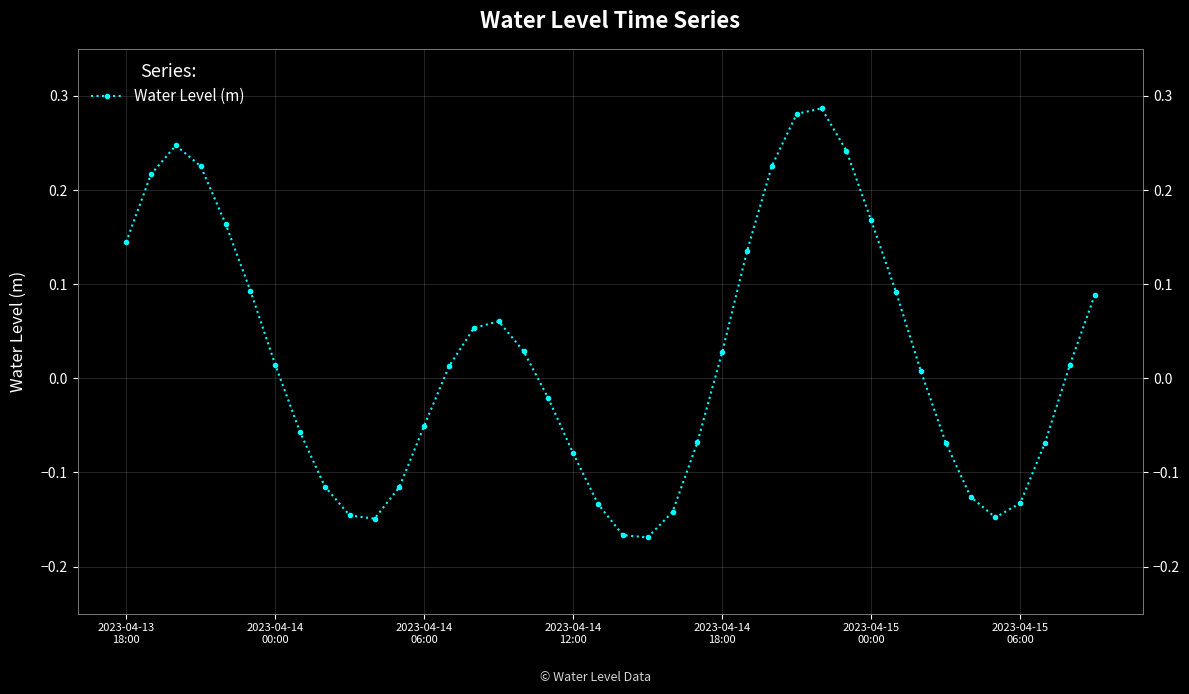

Where is the first local minimum?

10